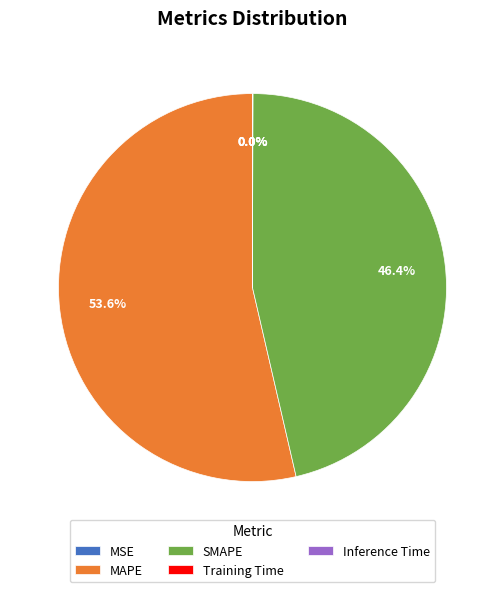

Combined, what portion of the pie is MAPE and SMAPE?

100.0%